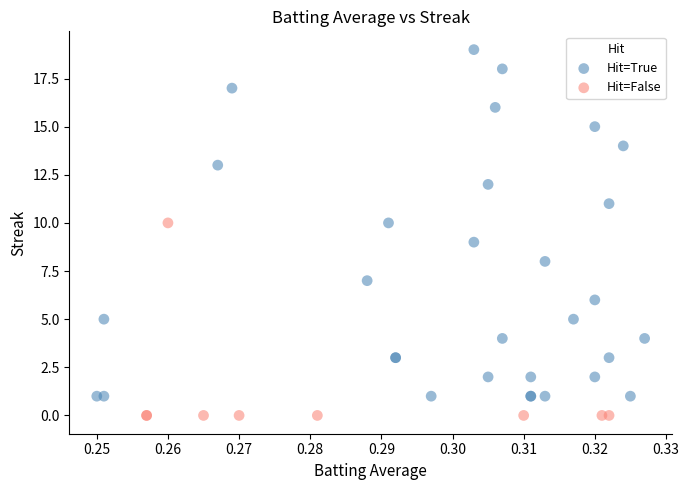

Which series contains the lowest Y value?

Hit=False